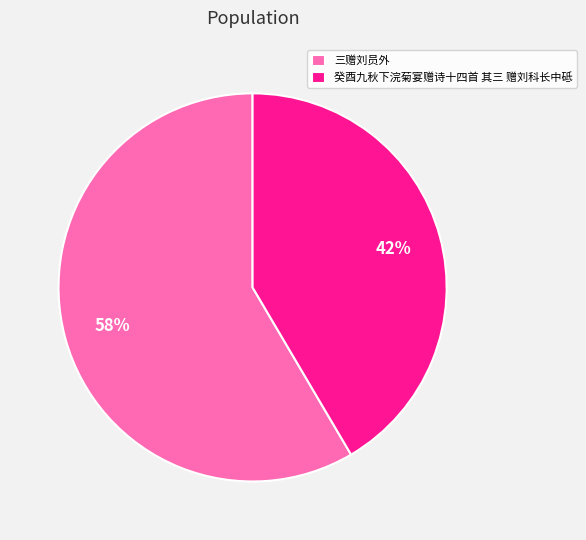

Is it true that 癸酉九秋下浣菊宴赠诗十四首 其三 赠刘科长中砥 is 48% of the pie?

False